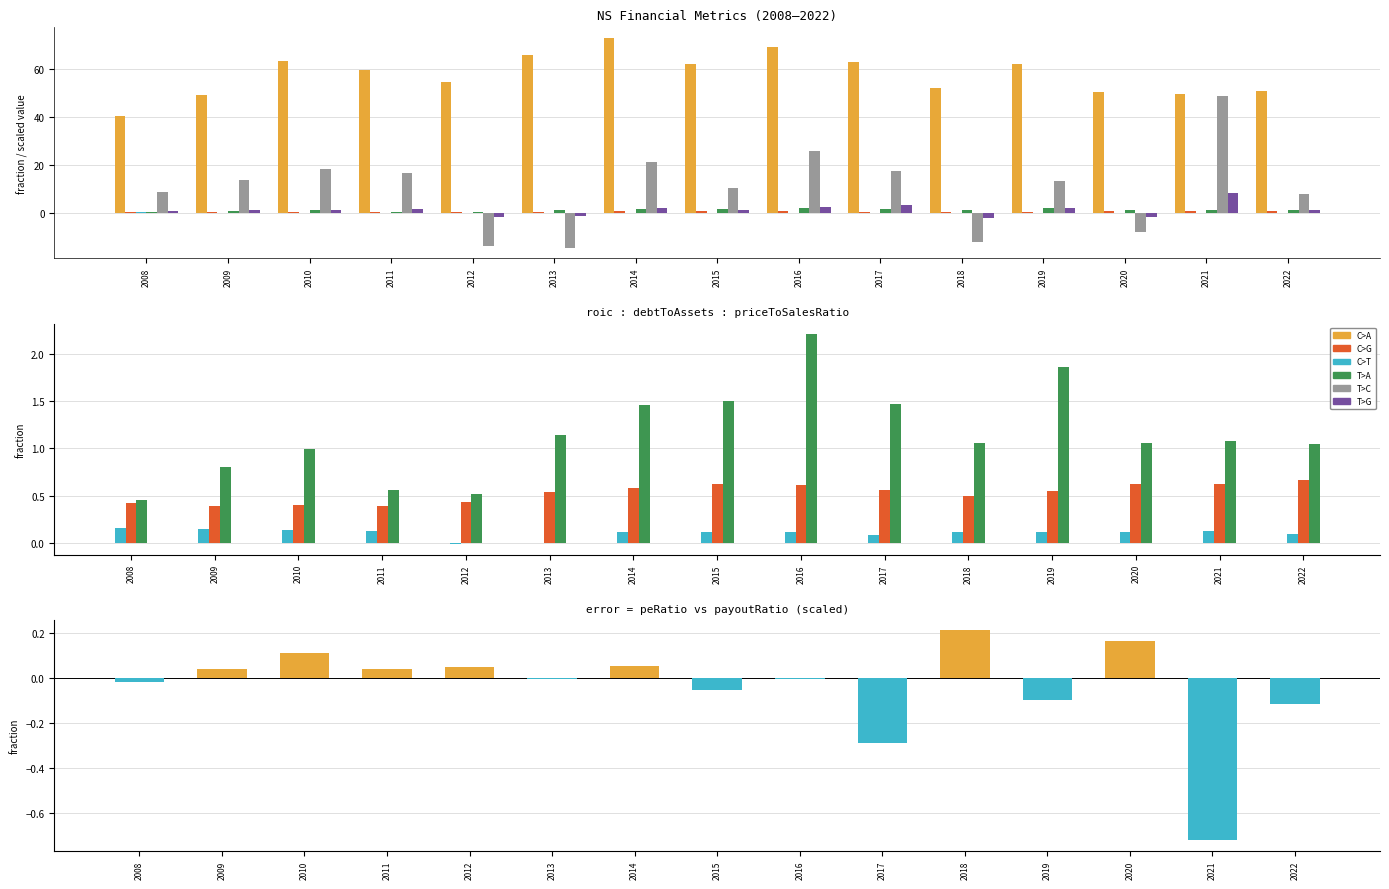

What is the sum of all EnterpriseValue values?

863.3